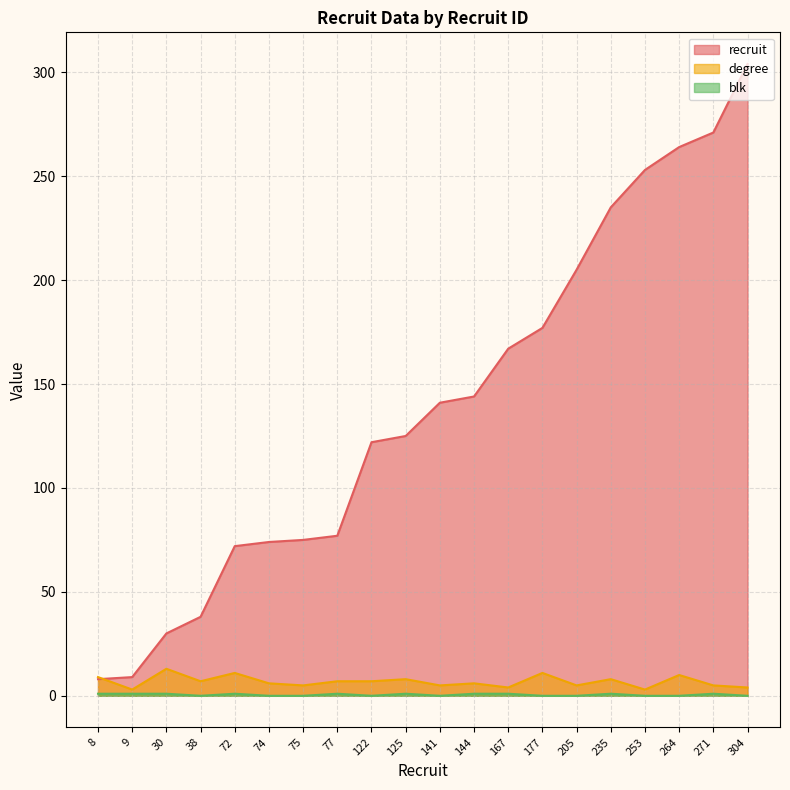

True or false: degree and blk cross at least once.

False